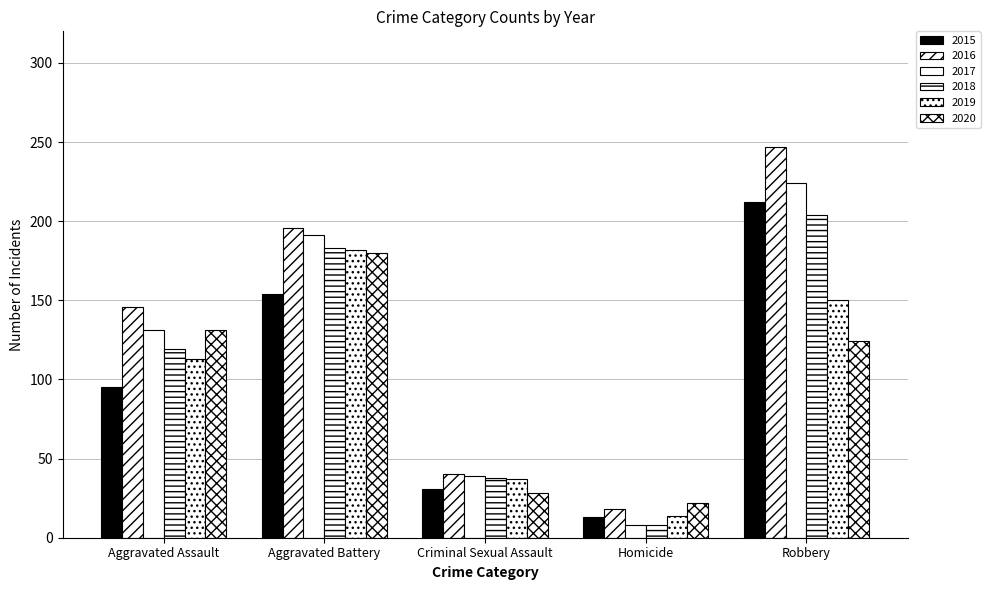

Count the number of categories in the chart.

5